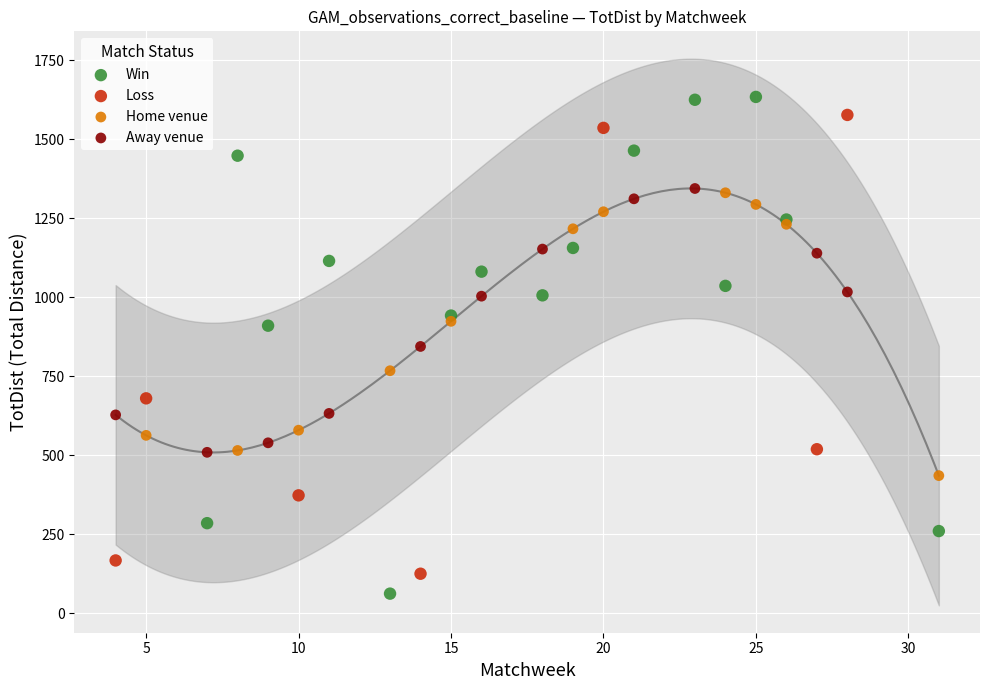

What are all the series names shown in the legend?

Win, Loss, Home venue, Away venue